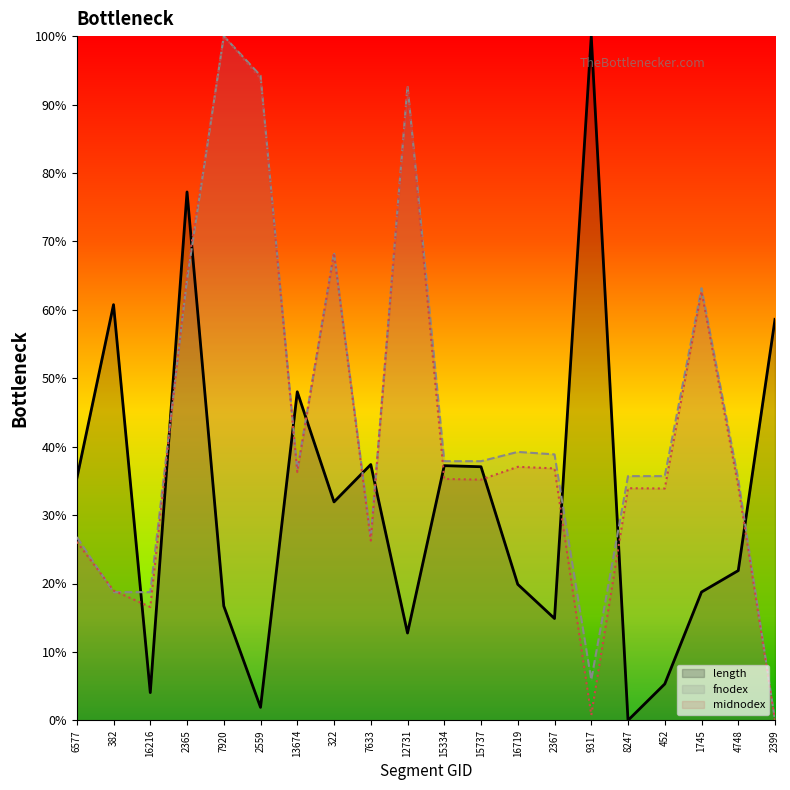

Is it true that length equals 37.2 at 15334?

True